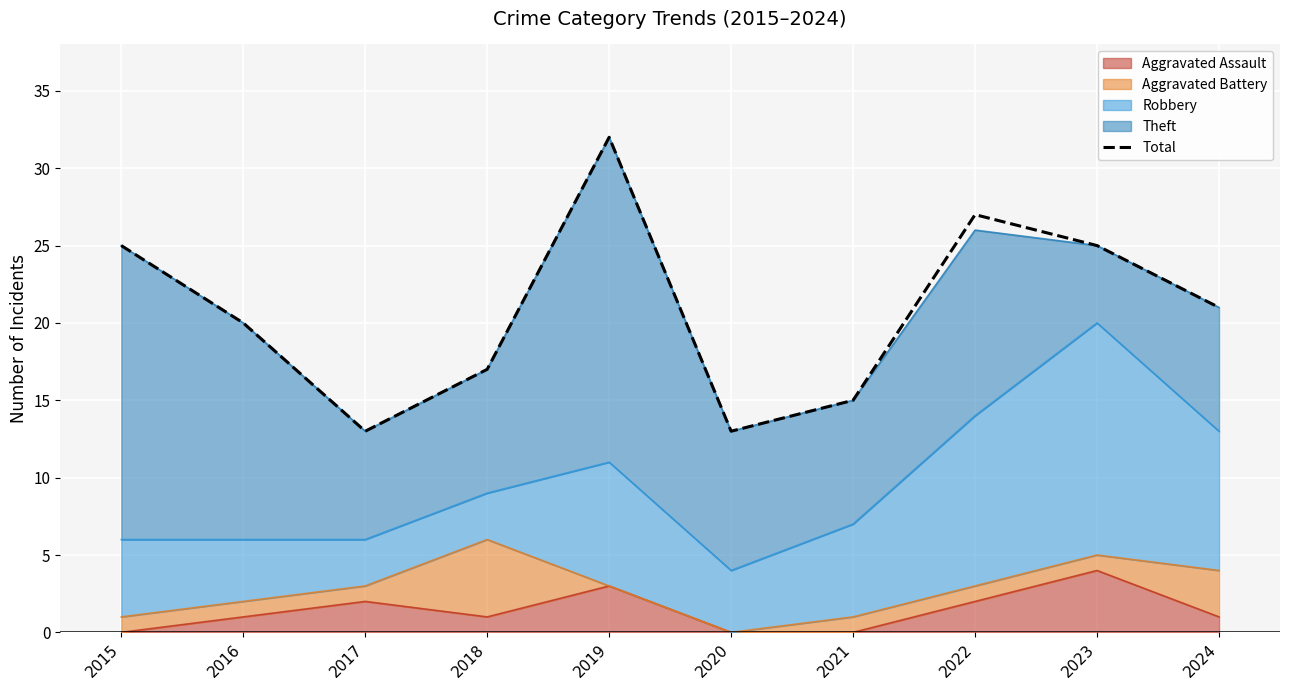

At which label is the value closest to 22?

2024